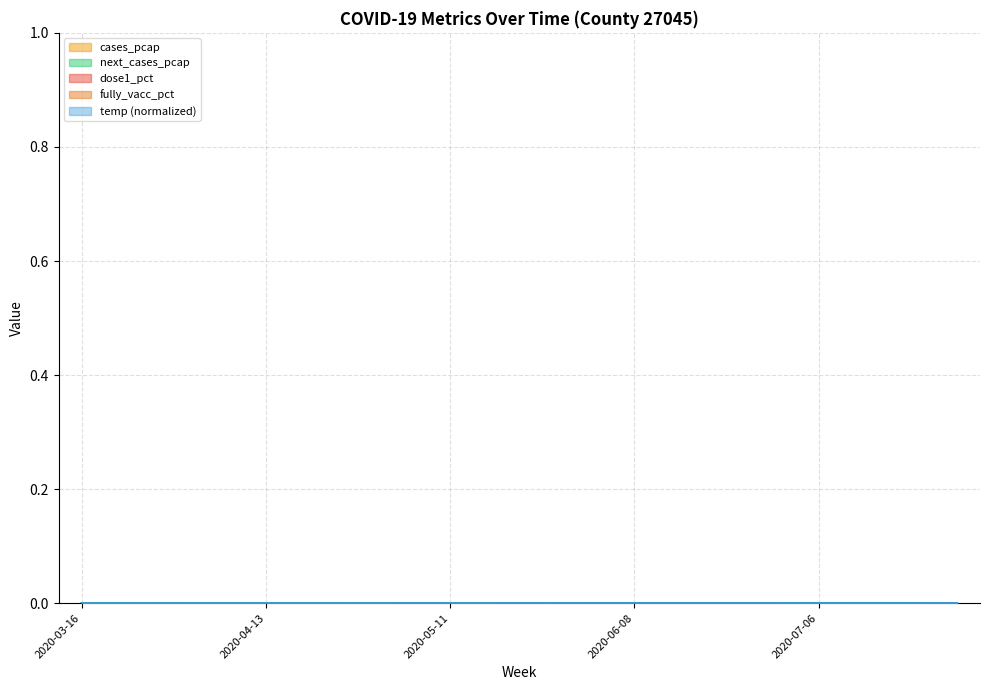

True or false: next_cases_pcap and cases_pcap cross at least once.

True